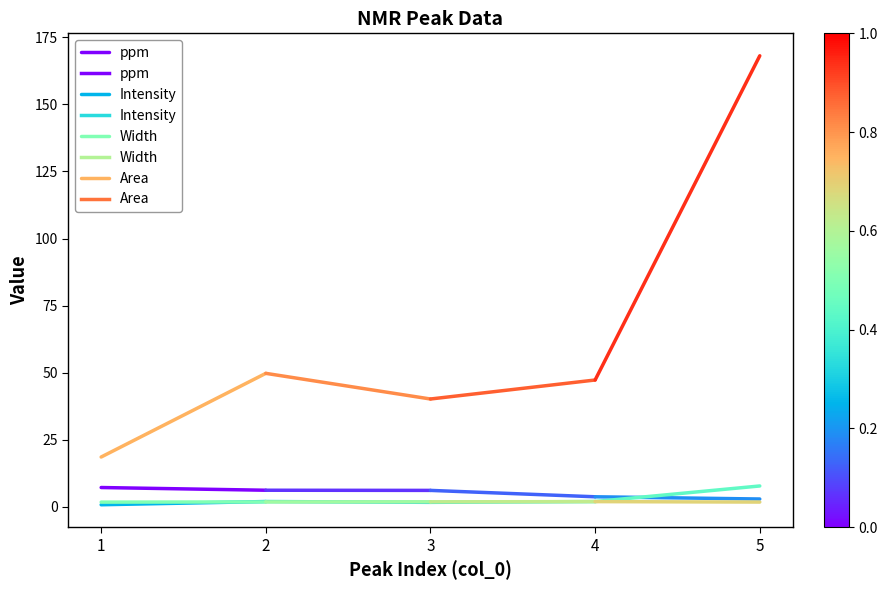

How many lines are shown in the chart?

4